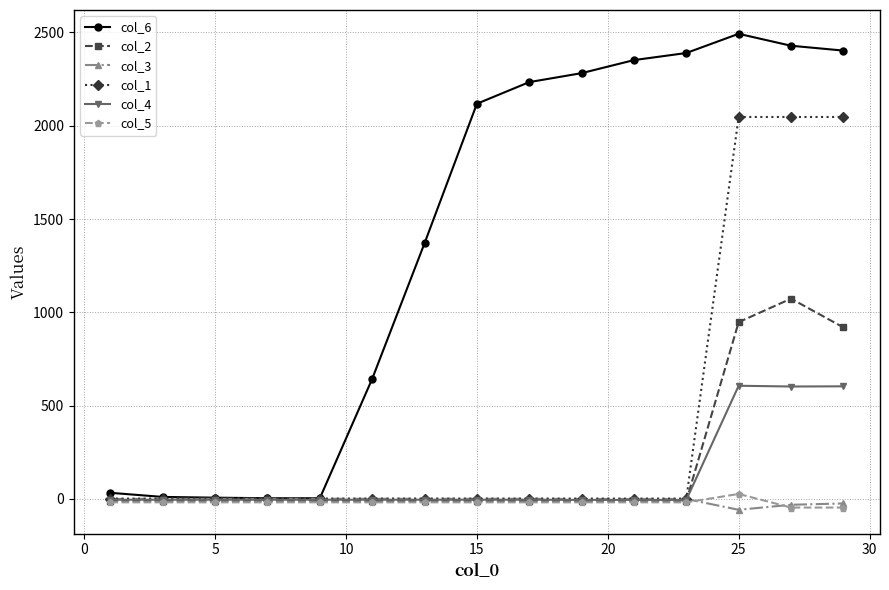

What is the greatest value displayed?

2493